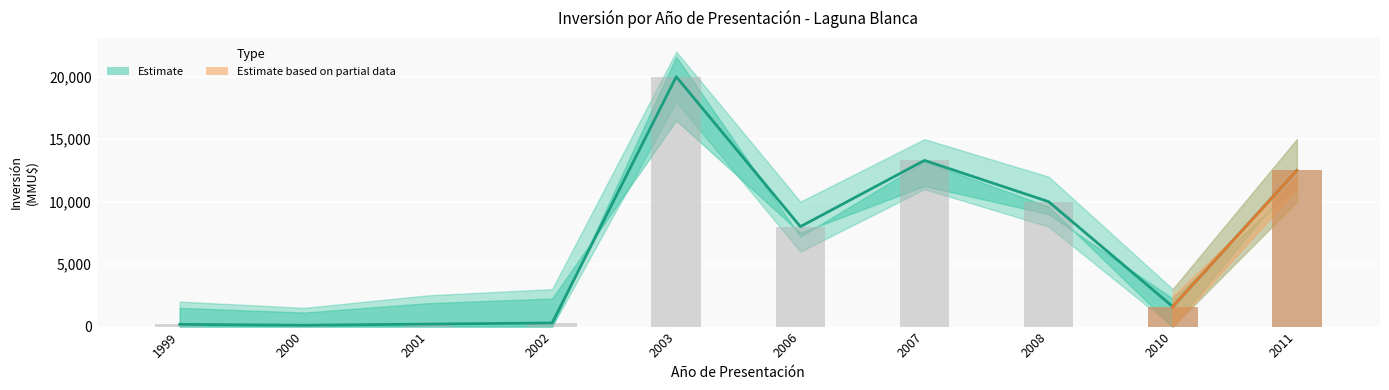

What is the sum of the values at 2002 and 2003?

20290